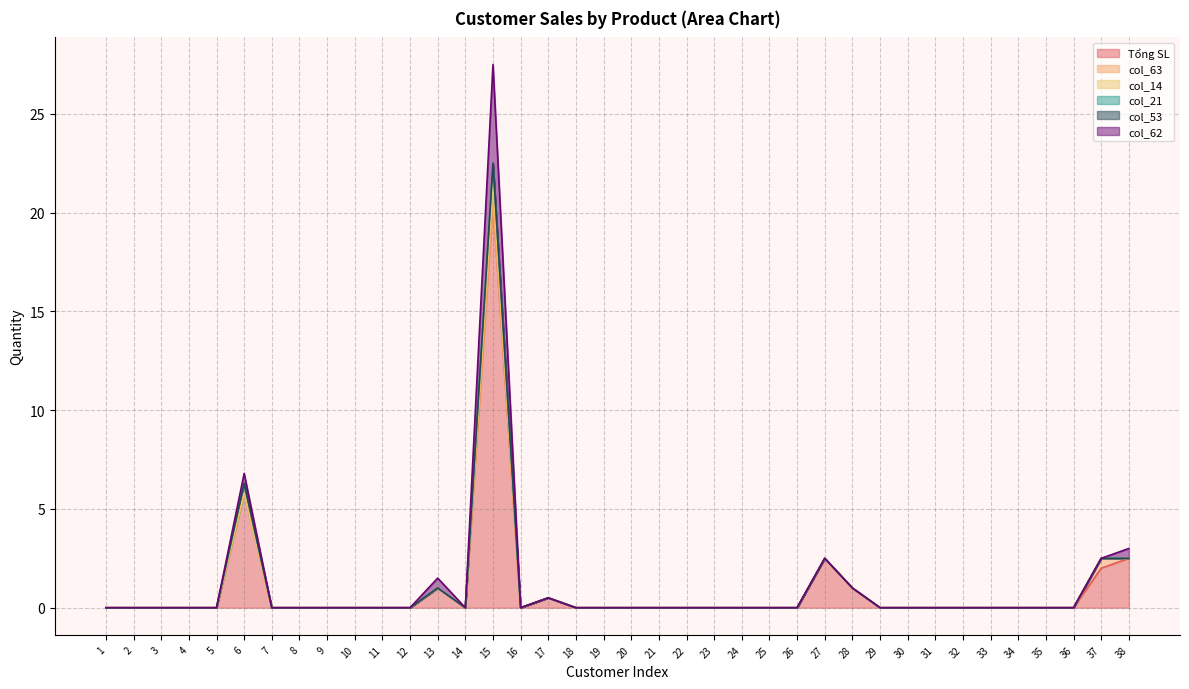

True or false: col_53 and col_63 cross at least once.

False